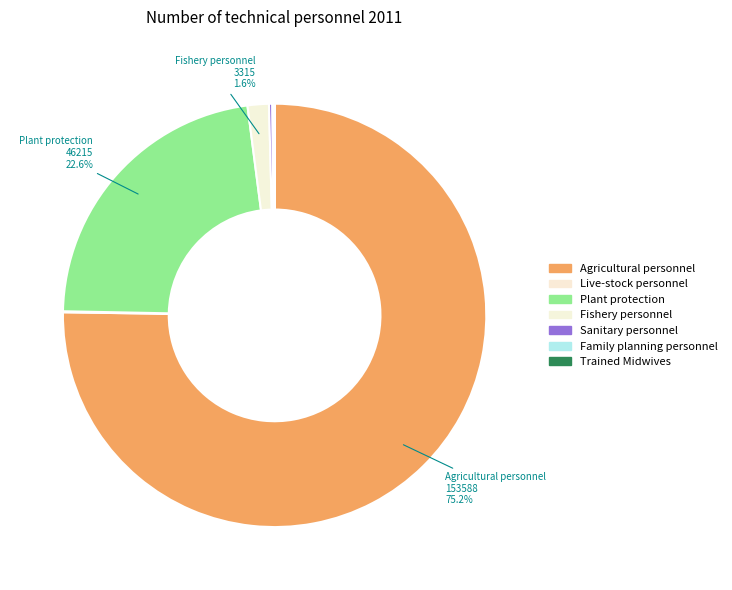

Is it true that Trained Midwives is 0% of the pie?

True